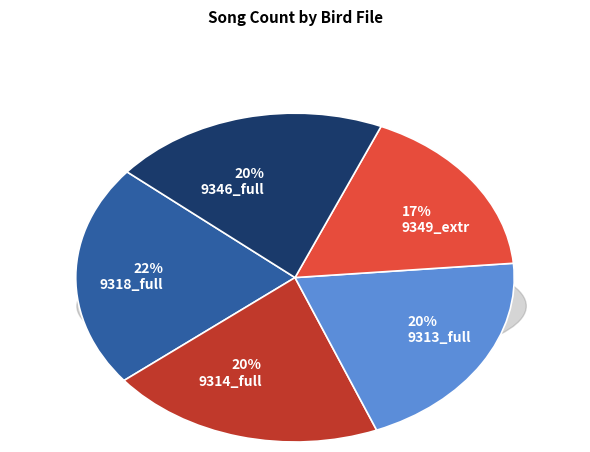

Which category has the biggest portion of the pie?

MNHN-SO-2016-9318_full.wav